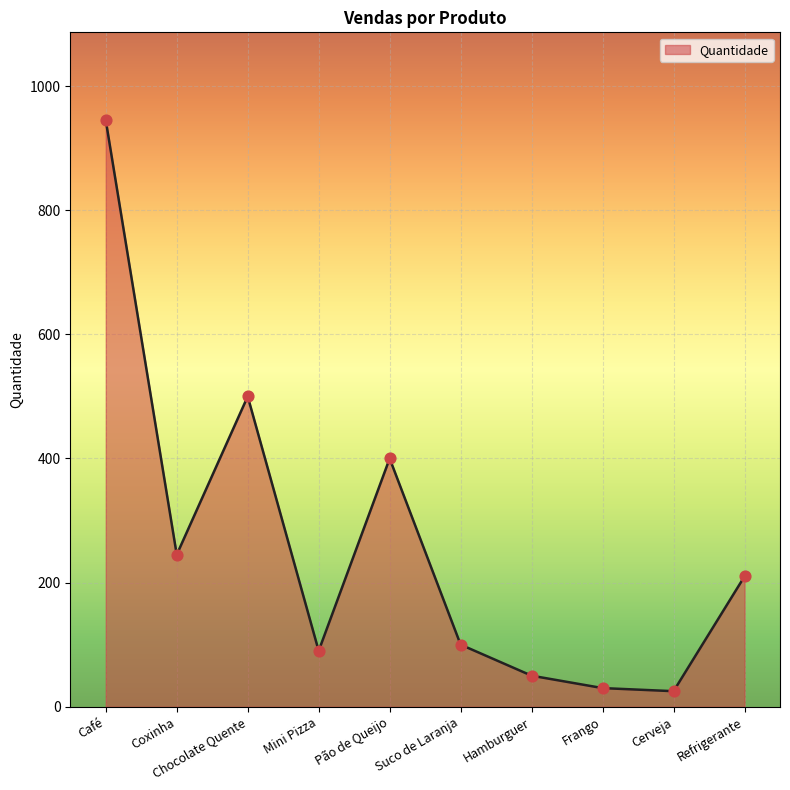

What is the ratio of the value at Suco de Laranja to the value at Café?

0.1